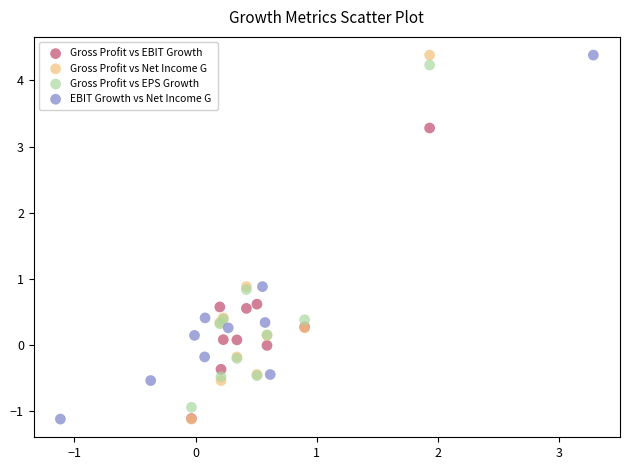

What are all the series names shown in the legend?

Gross Profit vs EBIT Growth, Gross Profit vs Net Income G, Gross Profit vs EPS Growth, EBIT Growth vs Net Income G